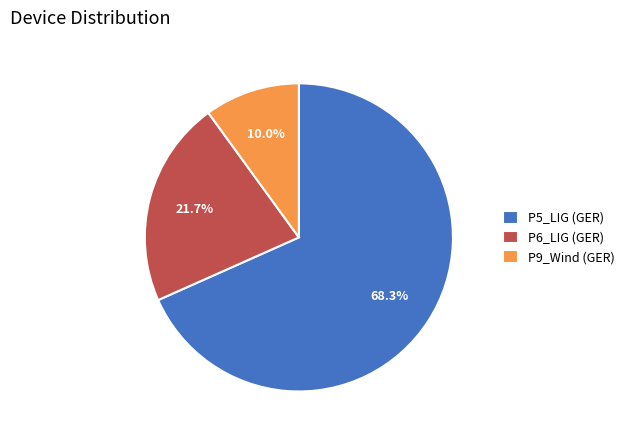

Which slice is the smallest?

P9_Wind (GER)